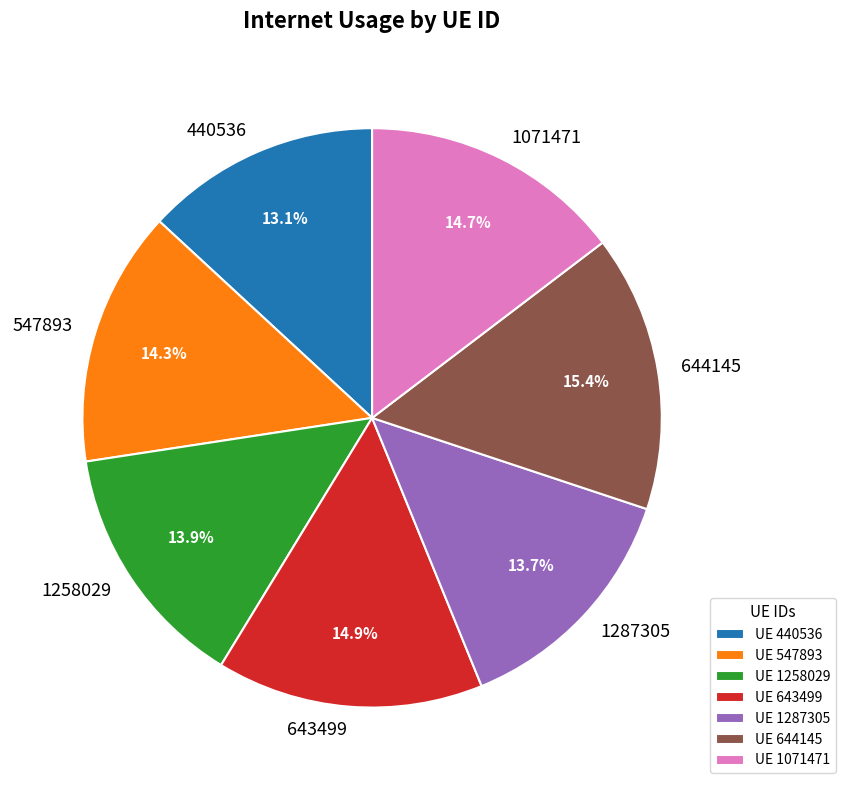

Which has a higher value, 1071471 or 644145?

644145